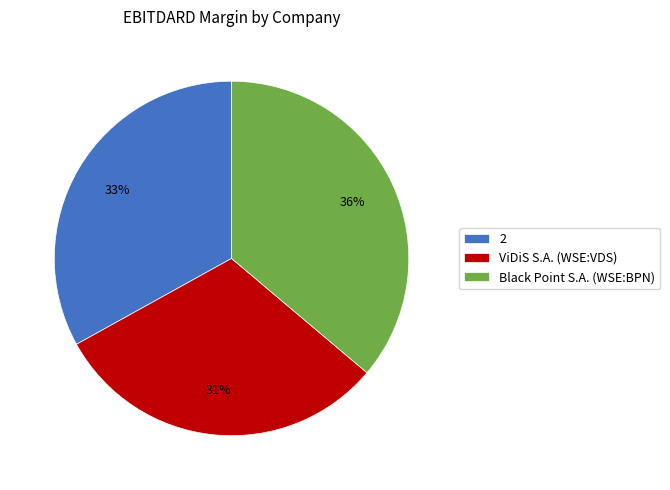

To the nearest percent, what is the combined percentage of Black Point S.A. (WSE:BPN) and ViDiS S.A. (WSE:VDS)?

67%